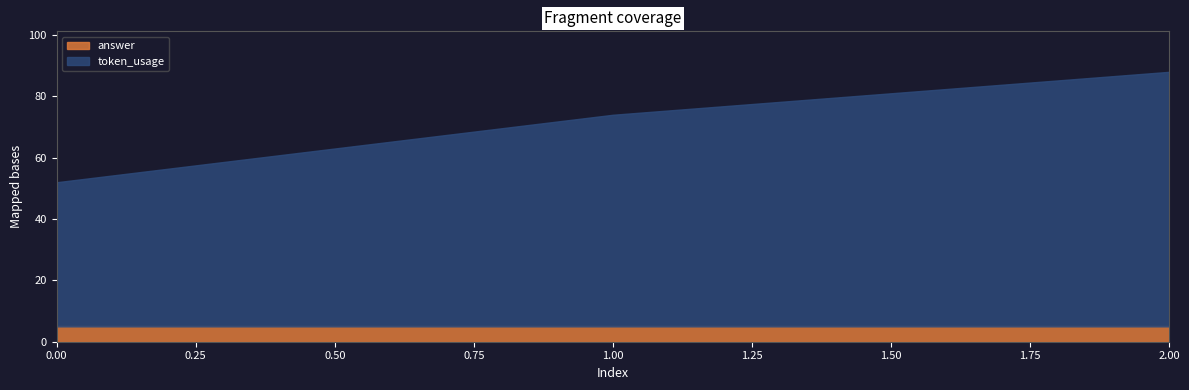

Rank the series by their maximum value, from highest to lowest.

token_usage, answer